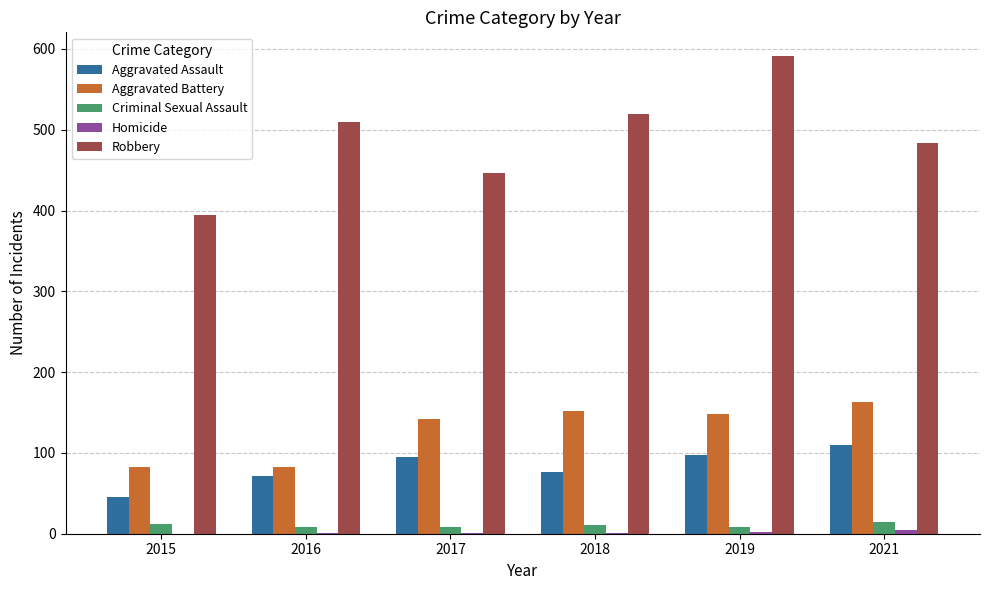

True or false: Aggravated Battery has a value of 148 at 2019.

True